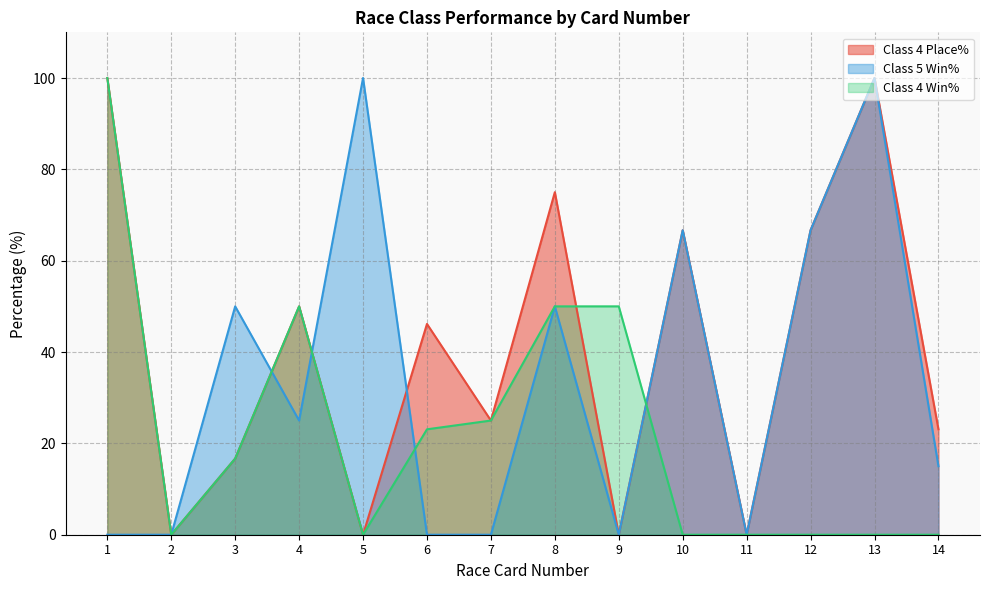

What is the difference between the Class 4 Win% values at 6 and 13?

23.1